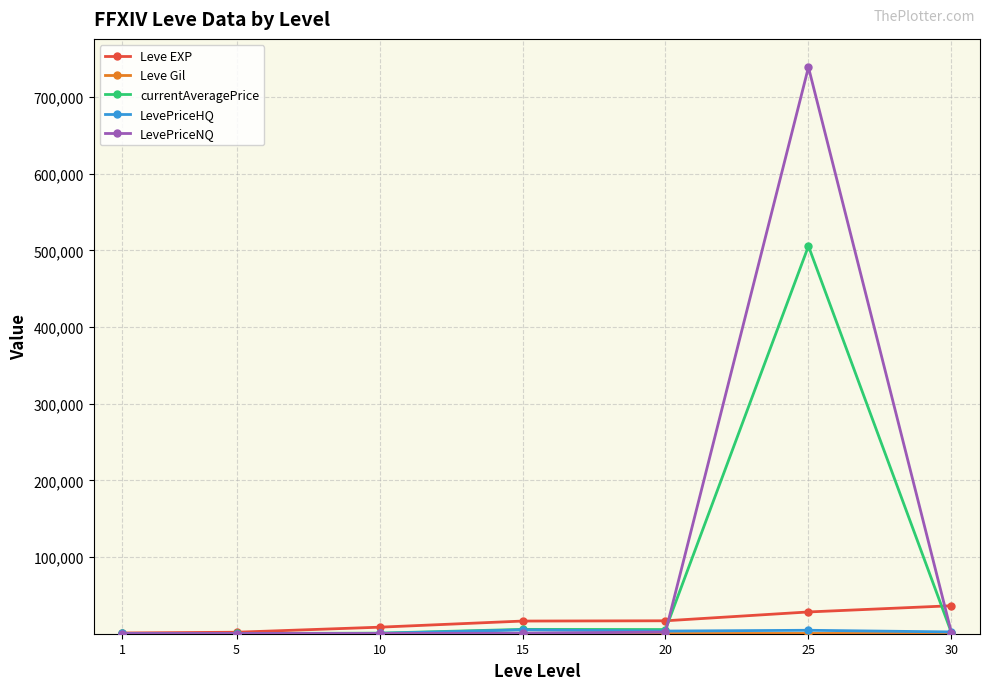

What is the greatest value displayed?

738807.6